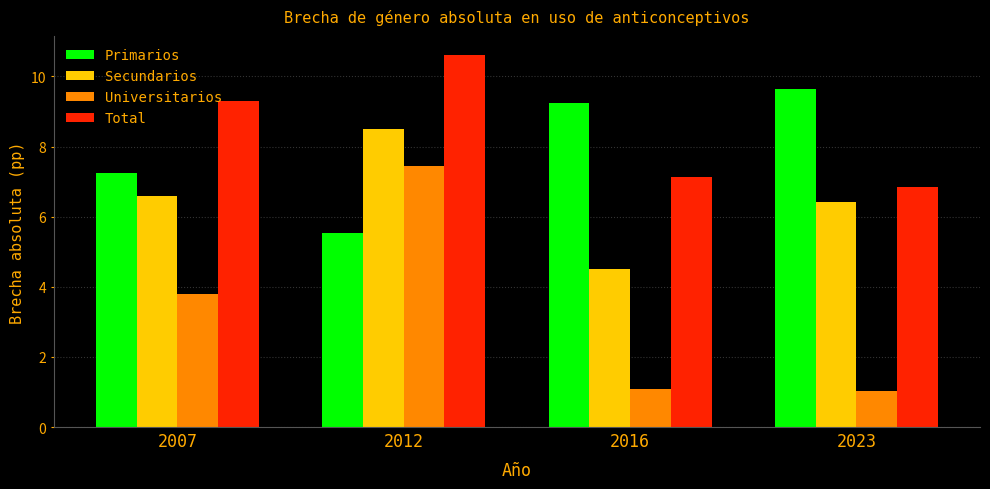

What is the total value across all series at 2023?

23.9